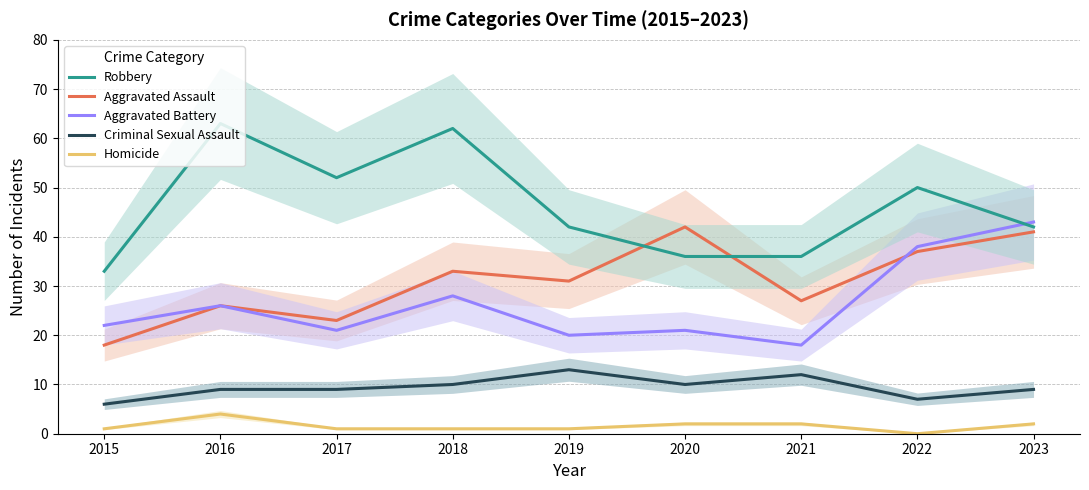

Reading right to left, extract all data points from this chart.

Aggravated Assault: 2023=41	2022=37	2021=27	2020=42	2019=31	2018=33	2017=23	2016=26	2015=18
Aggravated Battery: 2023=43	2022=38	2021=18	2020=21	2019=20	2018=28	2017=21	2016=26	2015=22
Criminal Sexual Assault: 2023=9	2022=7	2021=12	2020=10	2019=13	2018=10	2017=9	2016=9	2015=6
Robbery: 2023=42	2022=50	2021=36	2020=36	2019=42	2018=62	2017=52	2016=63	2015=33
Homicide: 2023=2	2022=0	2021=2	2020=2	2019=1	2018=1	2017=1	2016=4	2015=1